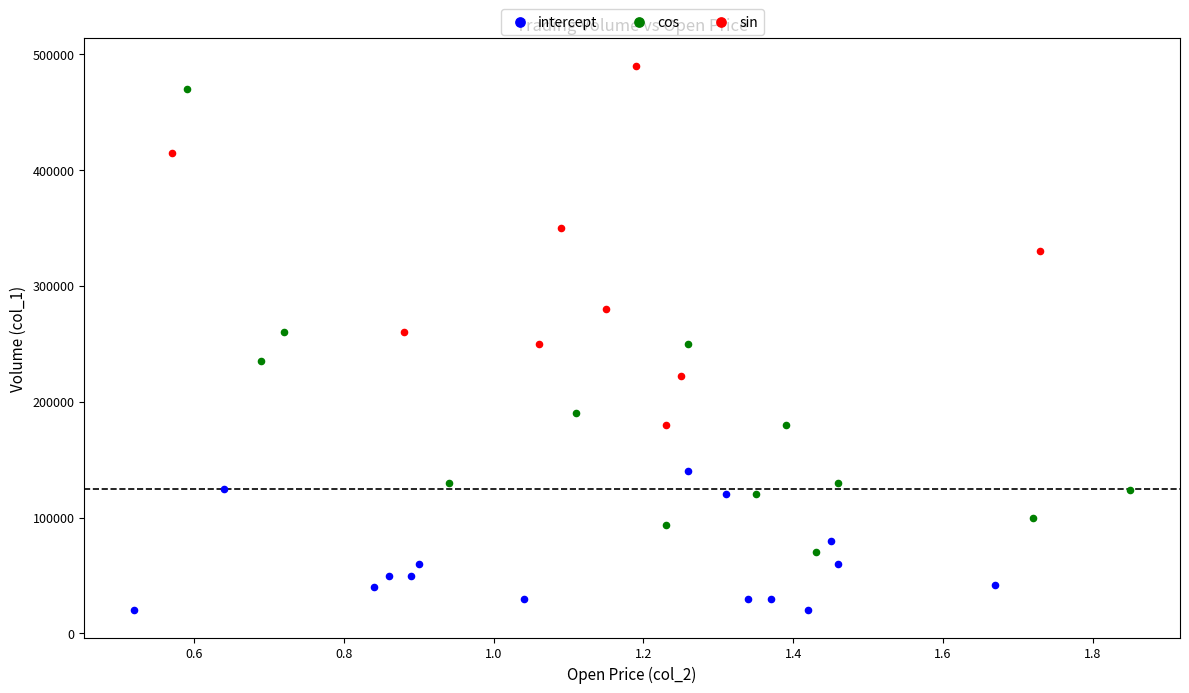

Which series contains the lowest Y value?

intercept